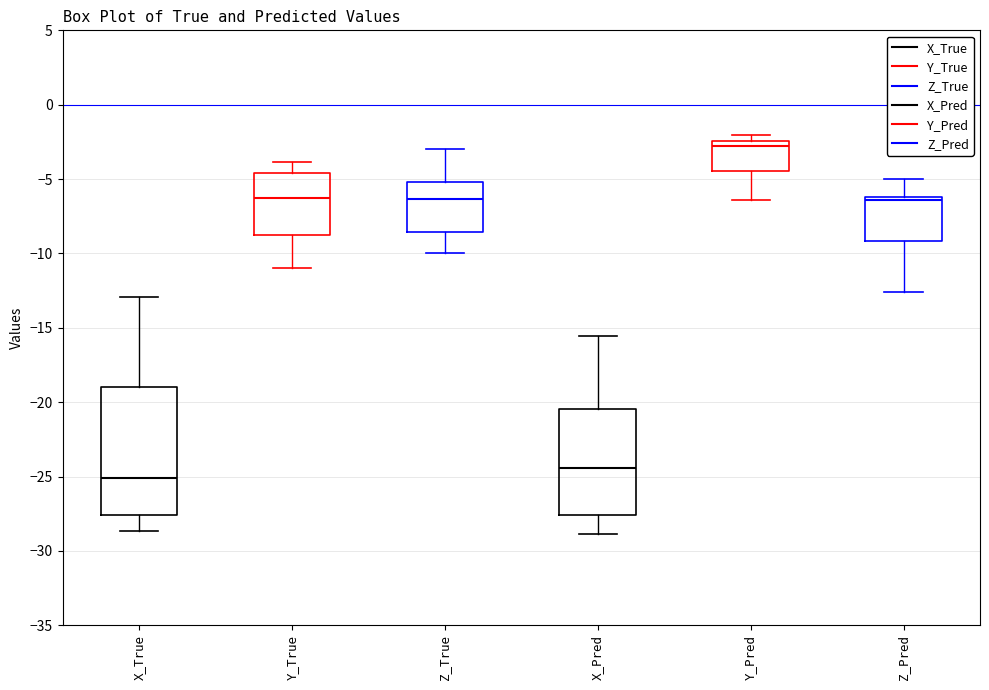

Reading left to right, transcribe this box plot: for each box, give where its median line is, the range the box spans, and where its two whiskers end, as read against the y-axis. The values are not printed on the chart, so give them approximately, as read against the axis.

X_True: median -25.0, box -27.5 to -19.0, whiskers -28.5 to -13.0
Y_True: median -6.5, box -9.0 to -4.5, whiskers -11.0 to -4.0
Z_True: median -6.5, box -8.5 to -5.0, whiskers -10.0 to -3.0
X_Pred: median -24.5, box -27.5 to -20.5, whiskers -29.0 to -15.5
Y_Pred: median -3.0, box -4.5 to -2.5, whiskers -6.5 to -2.0
Z_Pred: median -6.5, box -9.0 to -6.0, whiskers -12.5 to -5.0